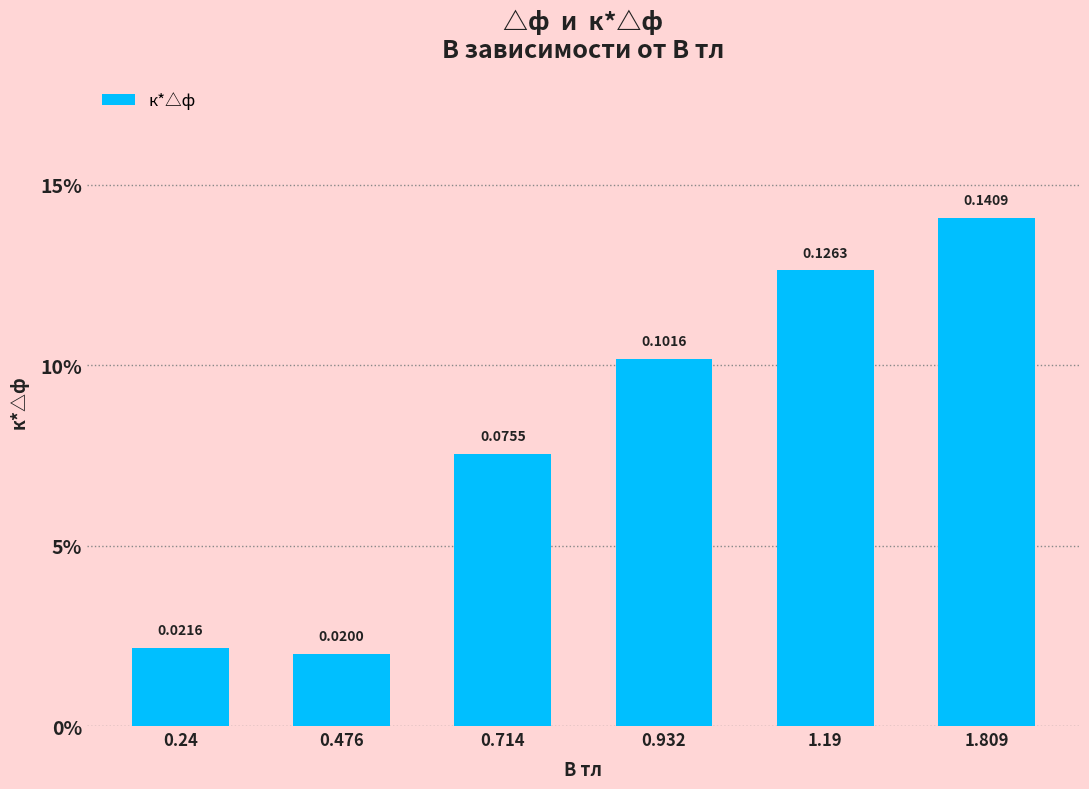

Rank the categories by value from highest to lowest.

1.809, 1.19, 0.932, 0.714, 0.24, 0.476